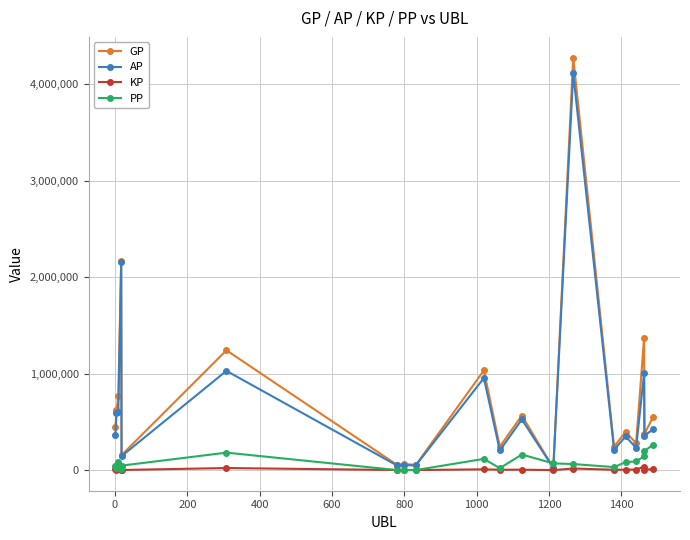

What is the highest value of the GP series?

4278949.0